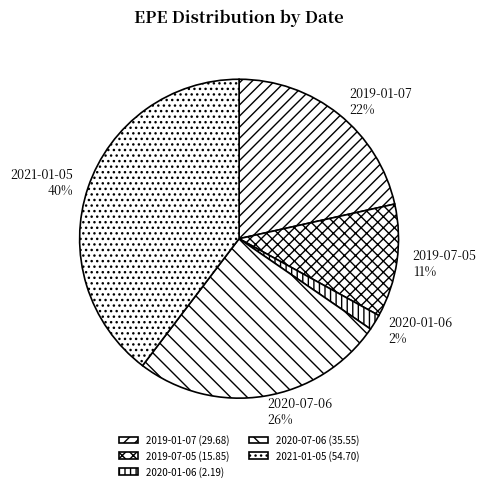

How many segments does this pie chart have?

5